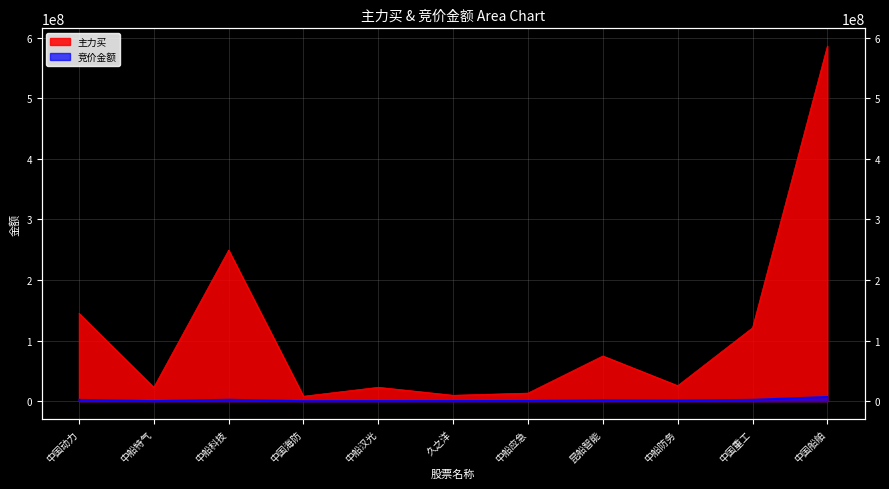

How many values in the 主力买 series exceed 25518789?

5